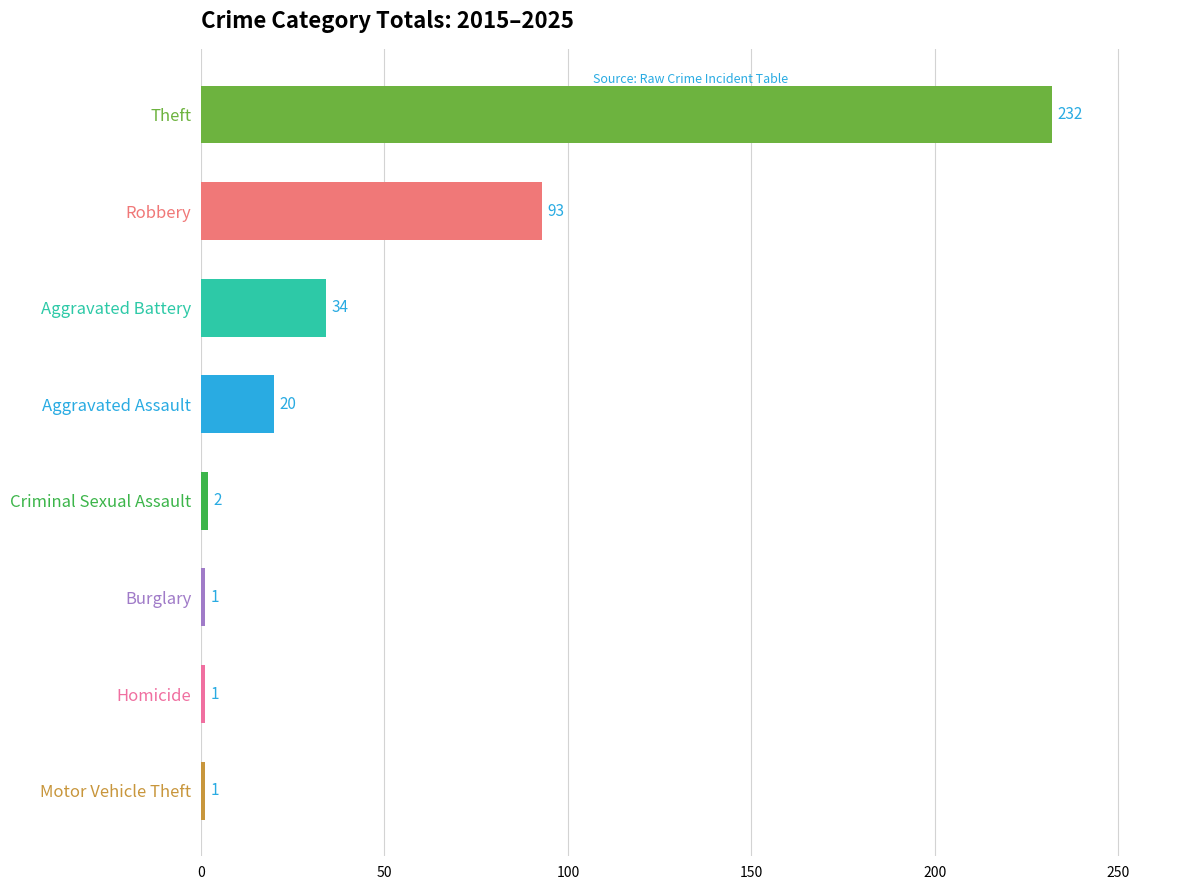

What is the sum of the values at Homicide and Aggravated Battery?

35